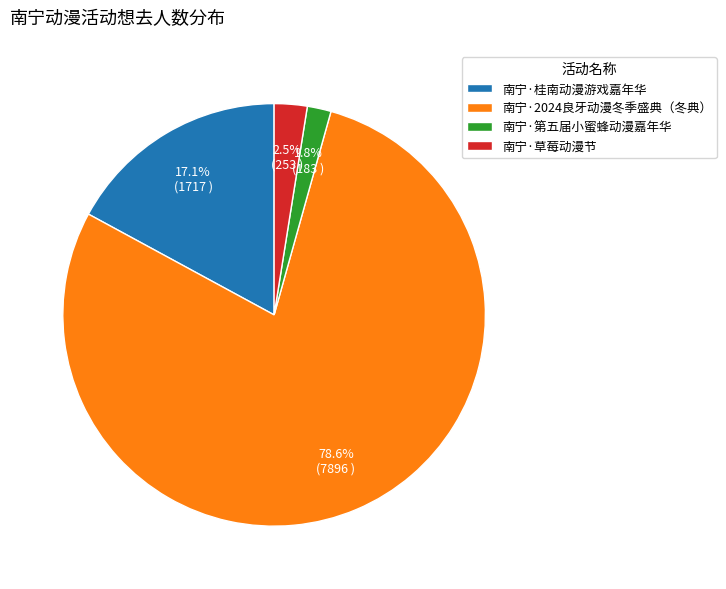

To the nearest percent, what is the combined percentage of 南宁·第五届小蜜蜂动漫嘉年华 and 南宁·草莓动漫节?

4%